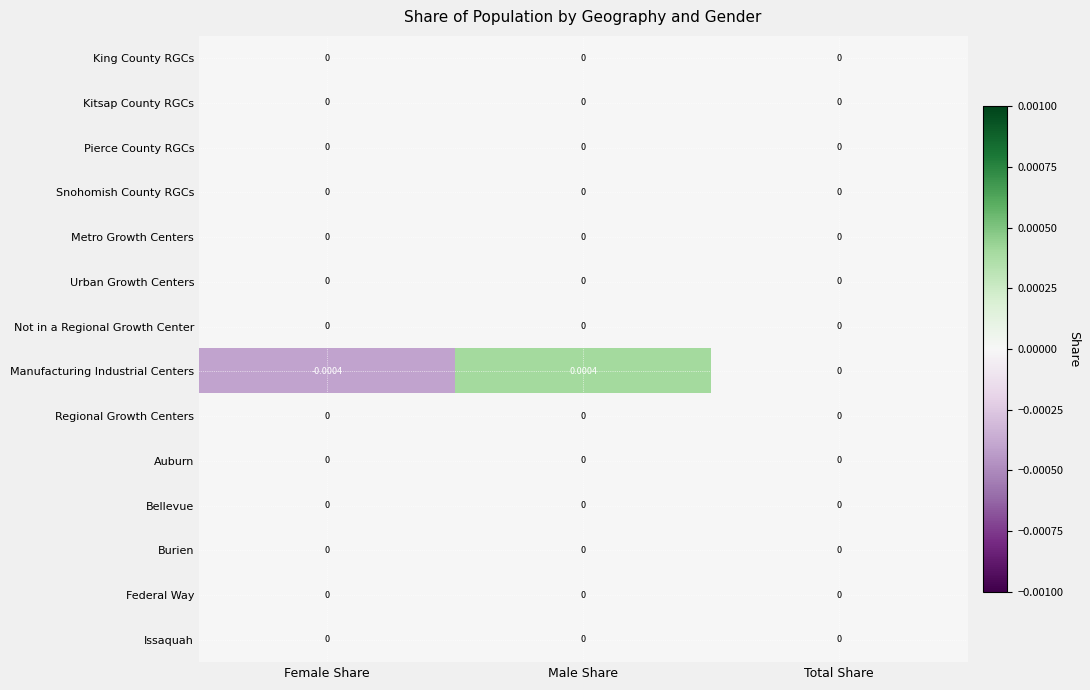

At which label does Manufacturing Industrial Centers first exceed 0?

Male Share